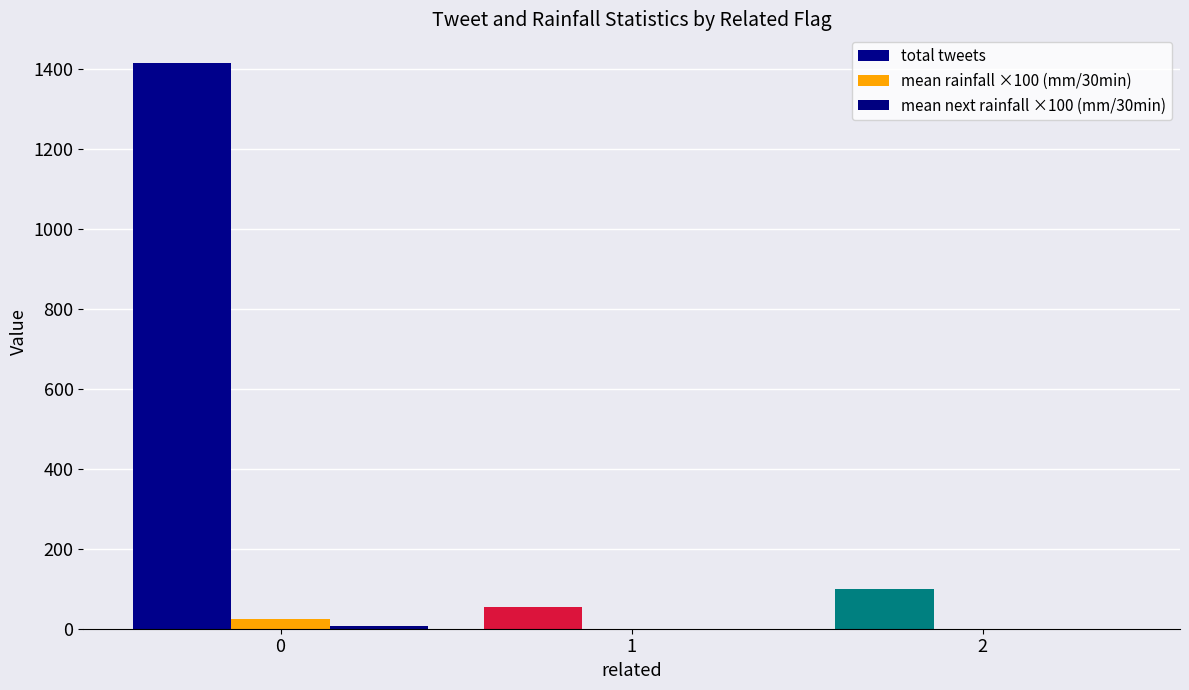

Is it true that mean rainfall ×100 (mm/30min) equals 24.9 at 0?

True